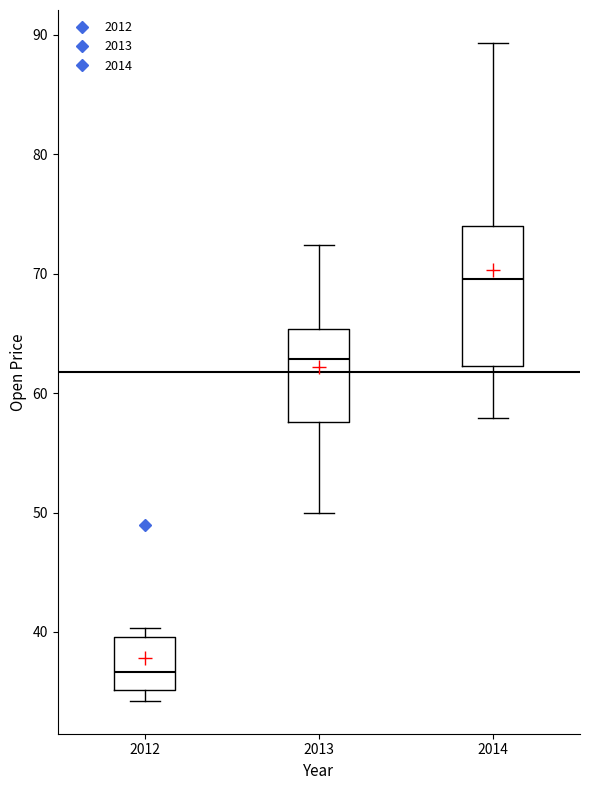

Reading left to right, read every box against the y-axis: the position of its median line, the range the box covers, and the ends of its whiskers. The values are not printed on the chart, so give them approximately, as read against the axis.

2012: median 37, box 35 to 40, whiskers 34 to 40 (just above the box's upper edge)
2013: median 63, box 58 to 65, whiskers 50 to 72
2014: median 70, box 62 to 74, whiskers 58 to 89